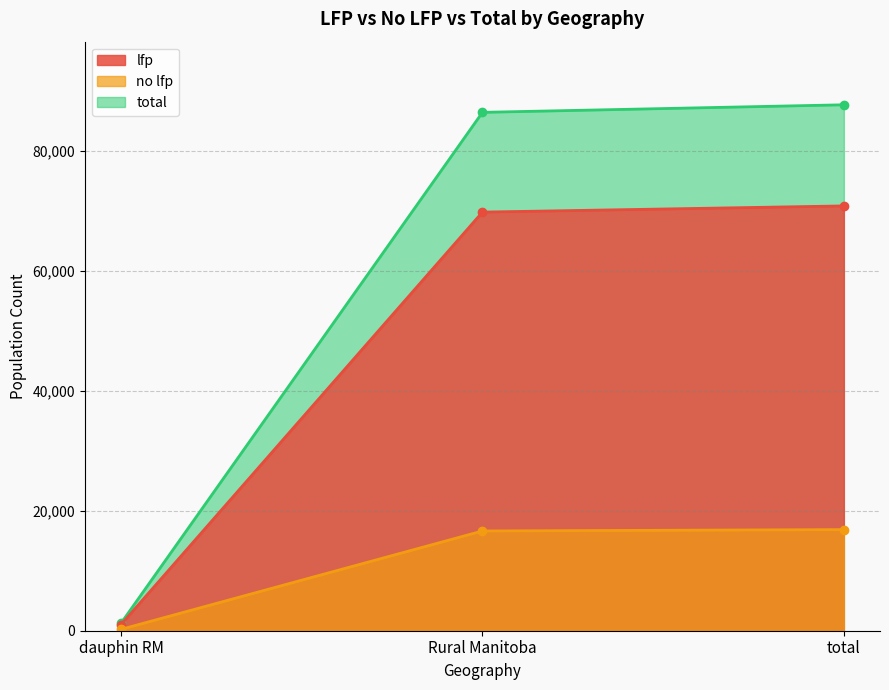

At how many categories does at least one series exceed 29022?

2